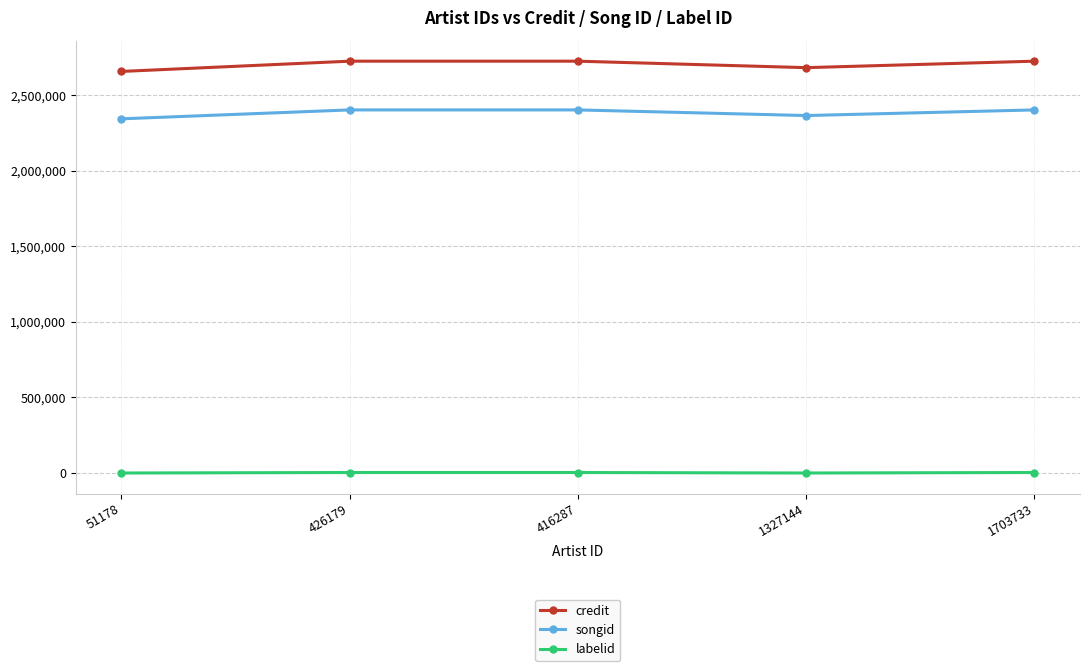

What is the sum of the labelid values at 1703733 and 51178?

3266